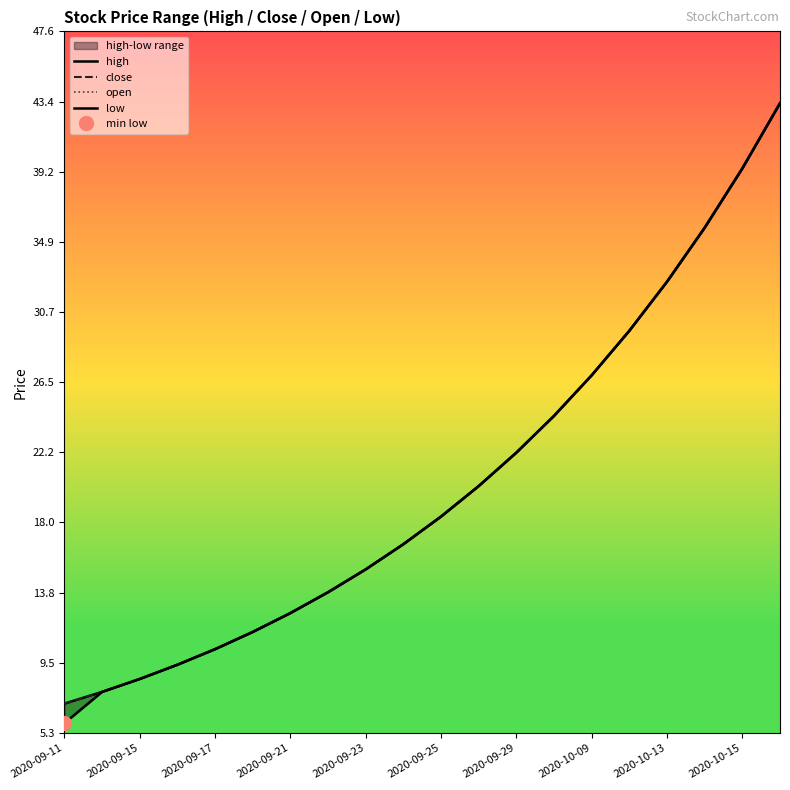

True or false: low and high cross at least once.

False